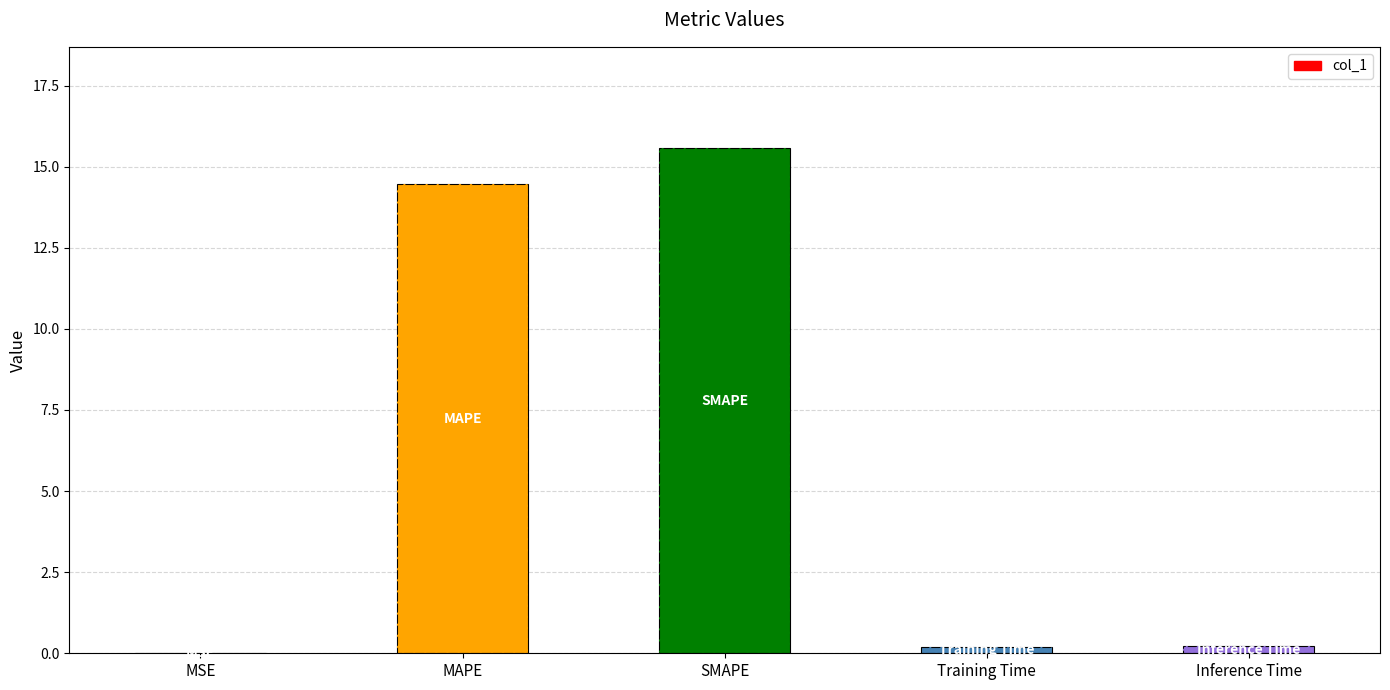

How many data points does each series have?

5